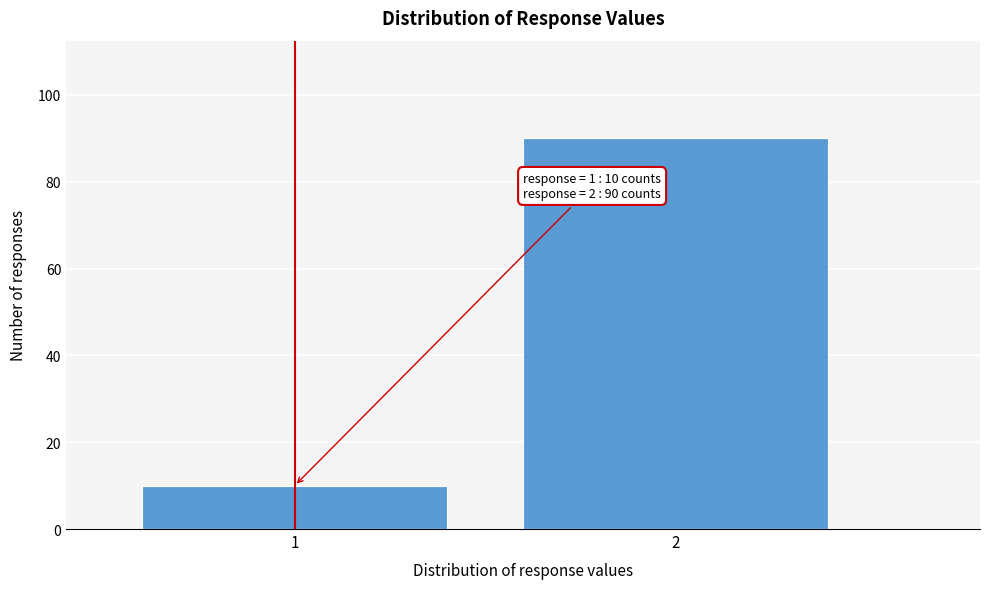

Reading left to right, list all the values displayed in this chart.

1=10	2=90